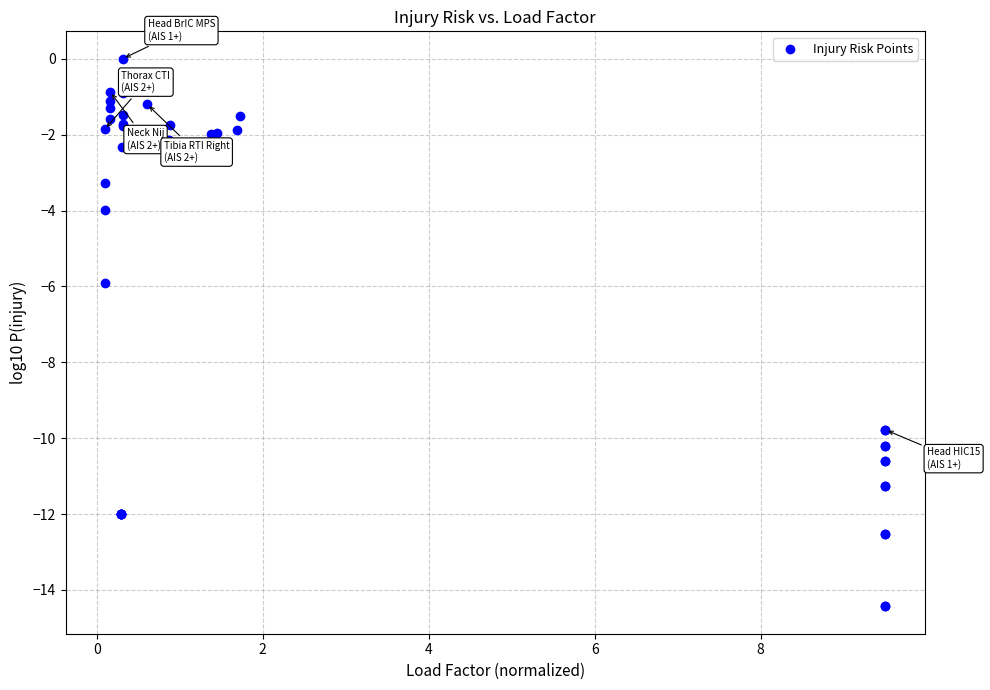

What Y value in the scatter plot is closest to -7?

-5.9